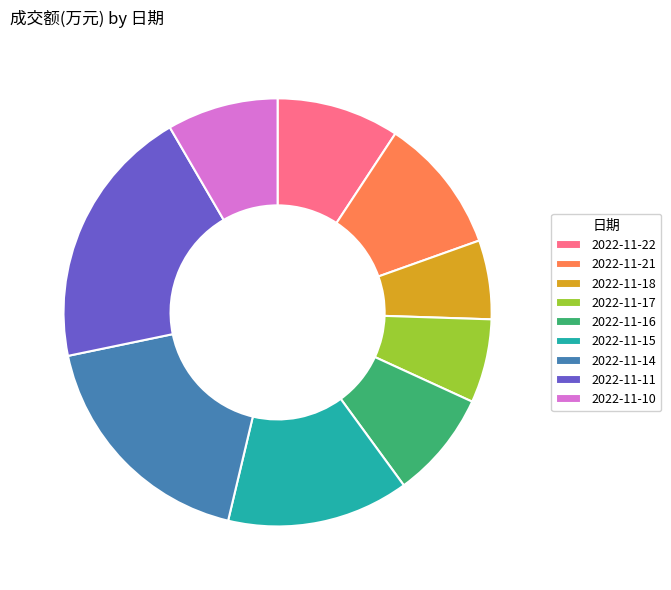

Combined, do 2022-11-10 and 2022-11-15 account for over 50%?

No